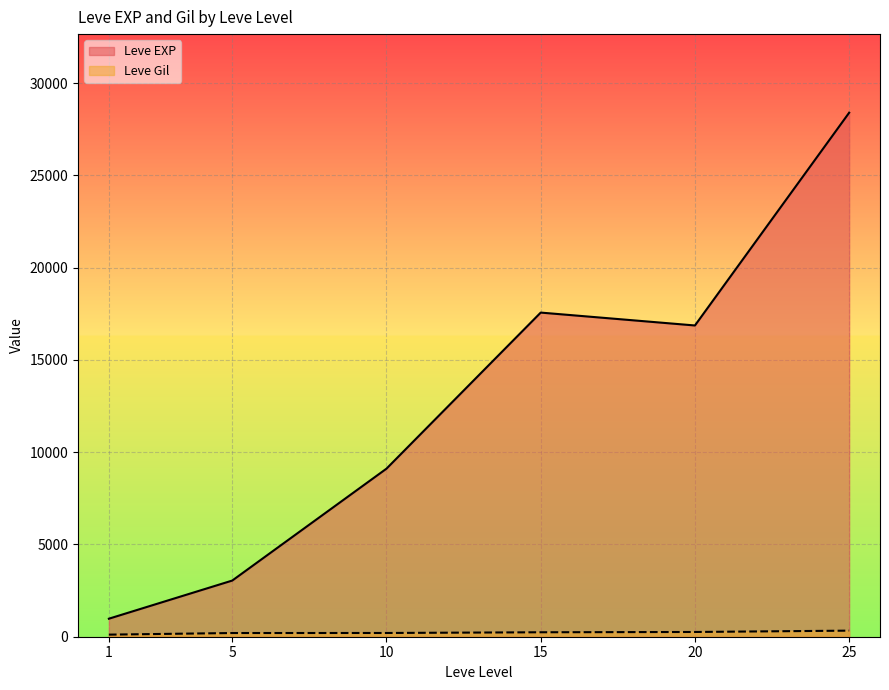

List the labels in order of Leve EXP value, largest first.

25, 15, 20, 10, 5, 1